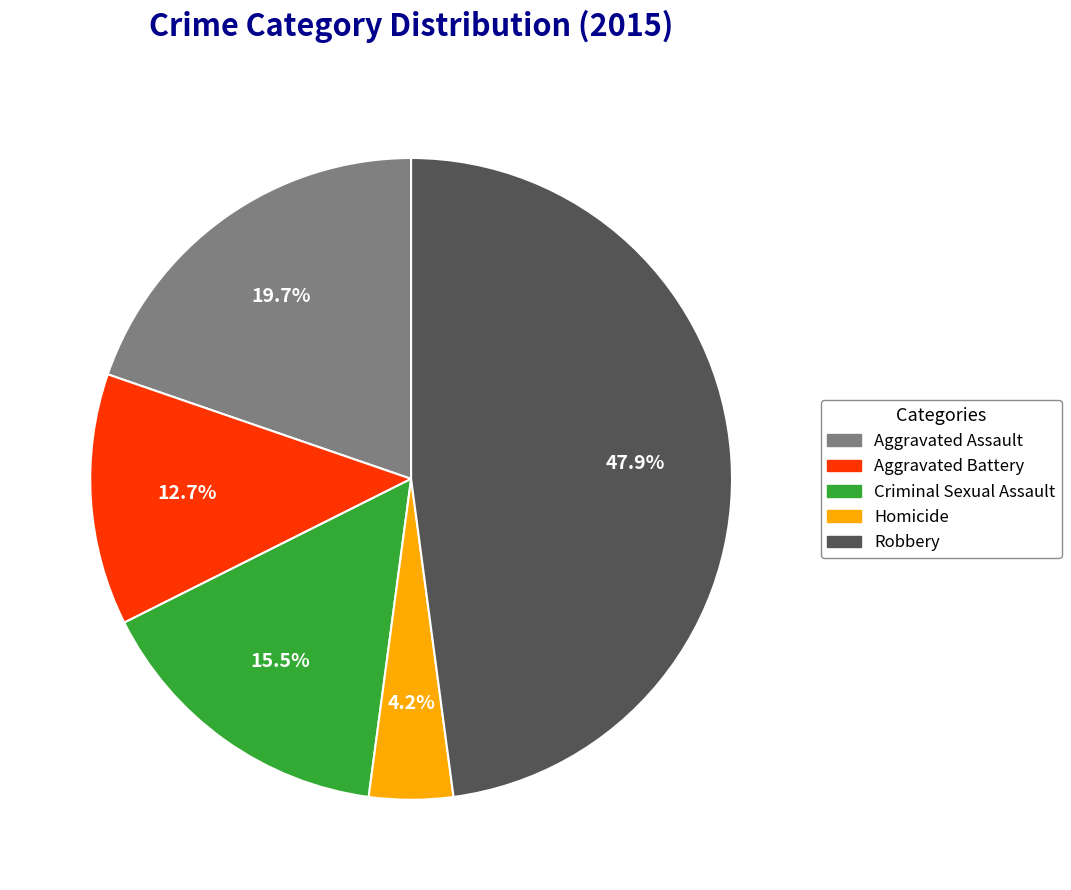

Rank the categories by value from lowest to highest.

Homicide, Aggravated Battery, Criminal Sexual Assault, Aggravated Assault, Robbery